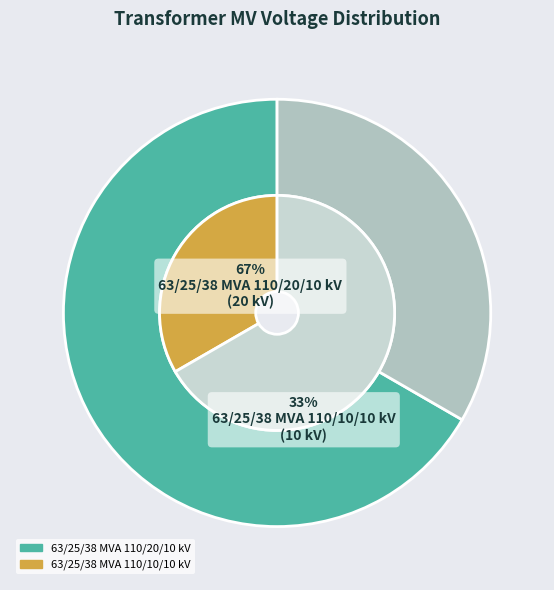

To the nearest percent, what portion does 63/25/38 MVA 110/10/10 kV represent?

33%